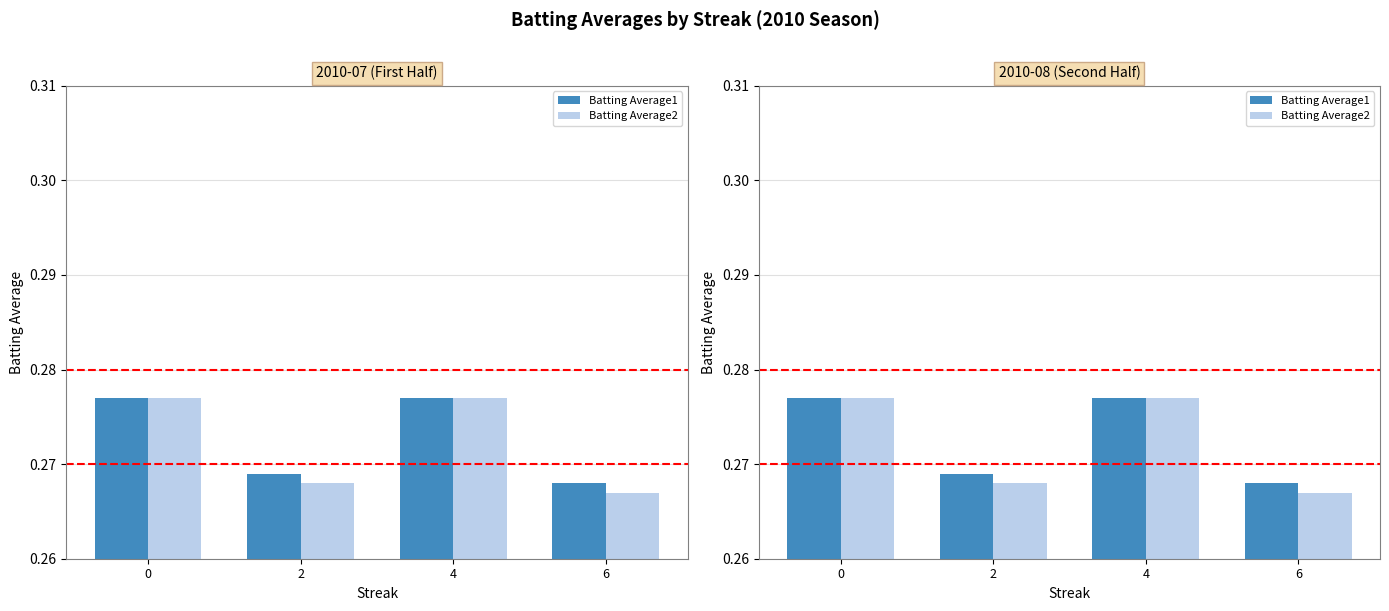

What is the total value across all series at 4?

0.6